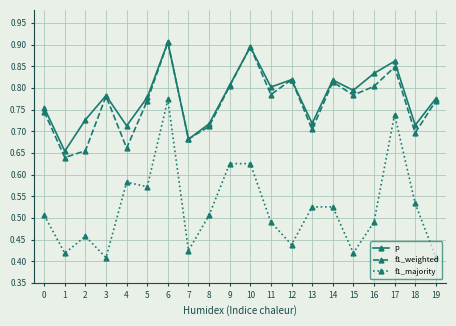

True or false: f1_majority and f1_weighted intersect in this chart.

False